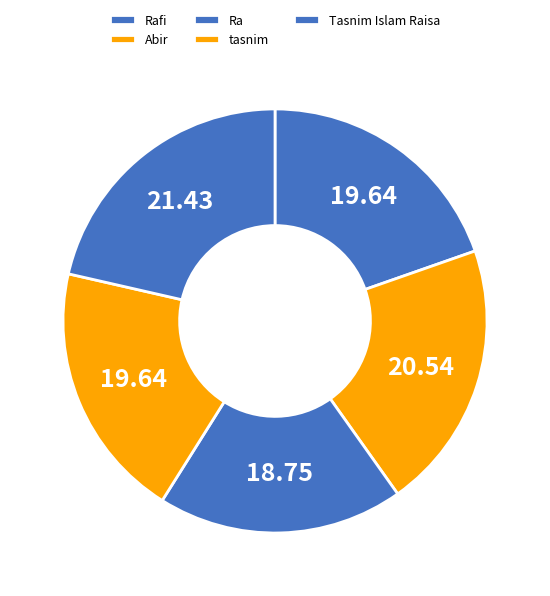

Which slice is the largest?

Tasnim Islam Raisa